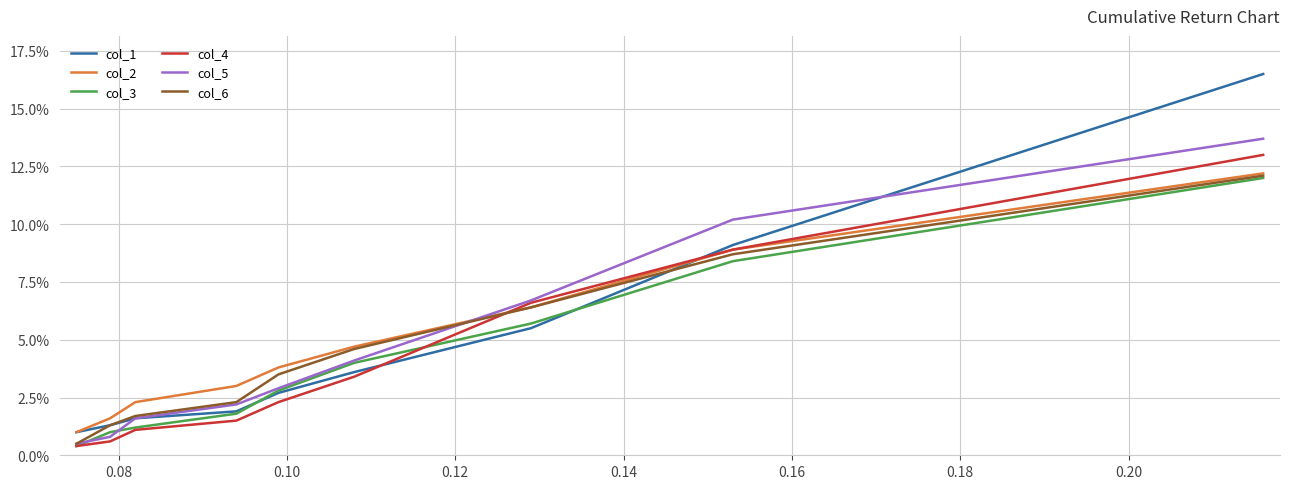

What are all the series names shown in the legend?

col_1, col_2, col_3, col_4, col_5, col_6